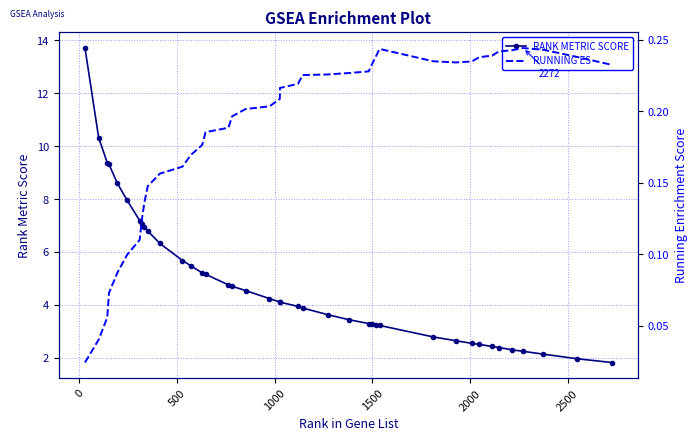

What is the minimum value for RANK METRIC SCORE?

1.8